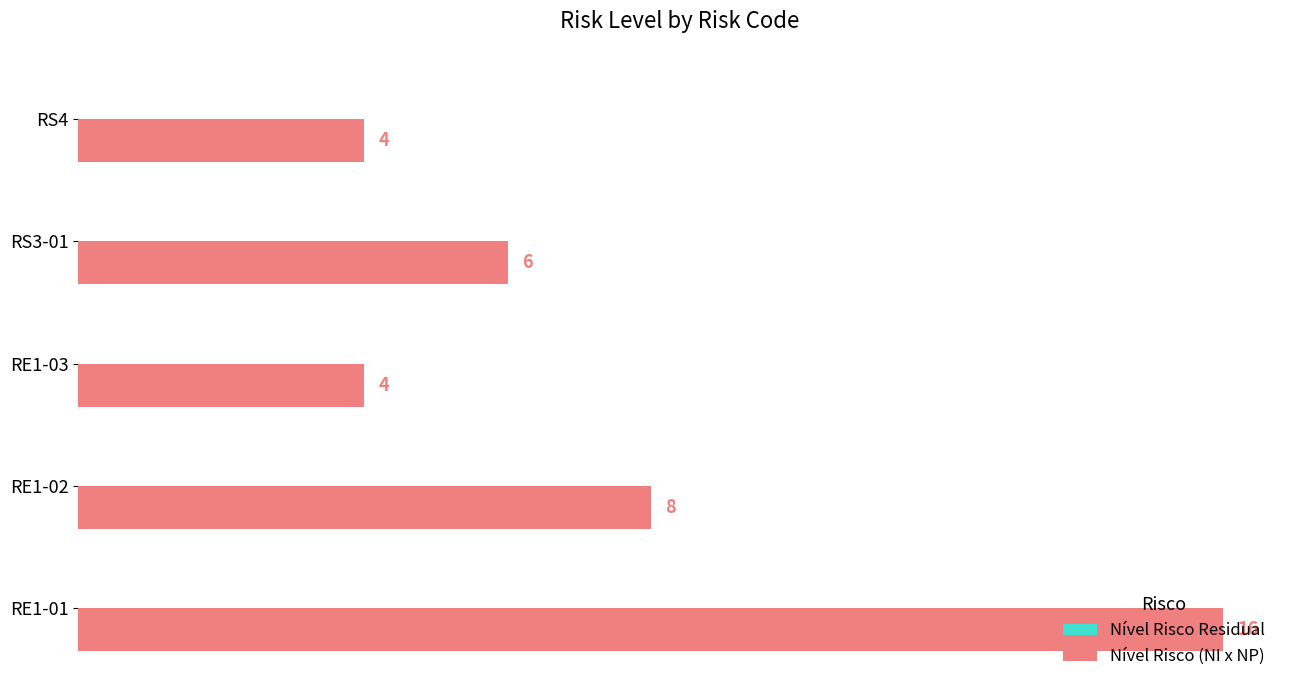

What value does the data have at RE1-02?

8